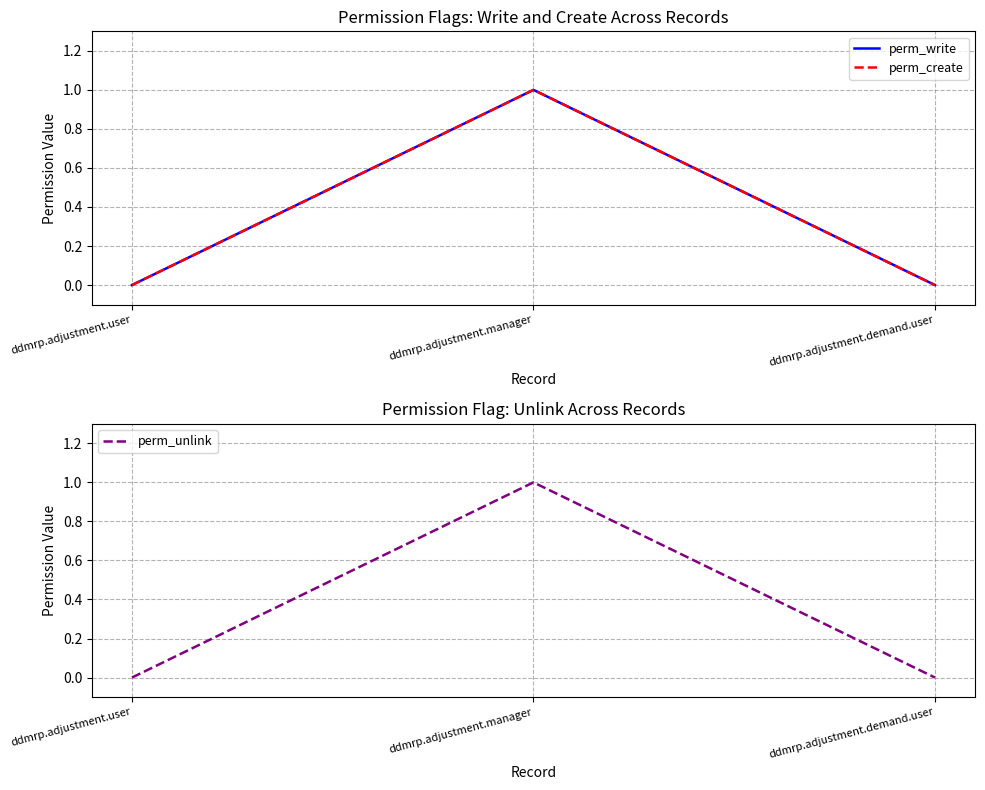

What is the label of the 3rd point from the left?

ddmrp.adjustment.demand.user